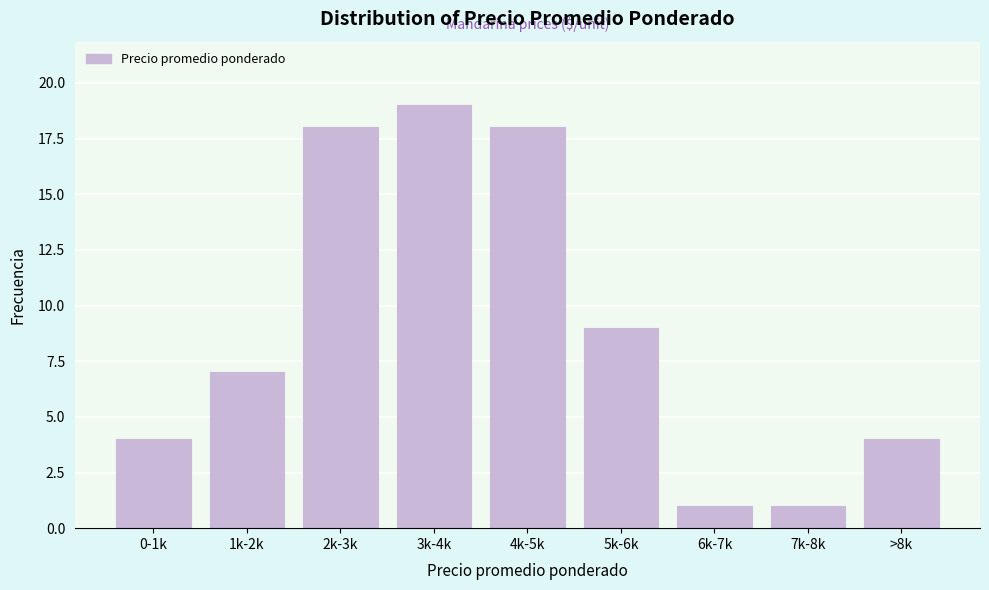

Reading left to right, what are all the values shown in this chart?

4	7	18	19	18	9	1	1	4